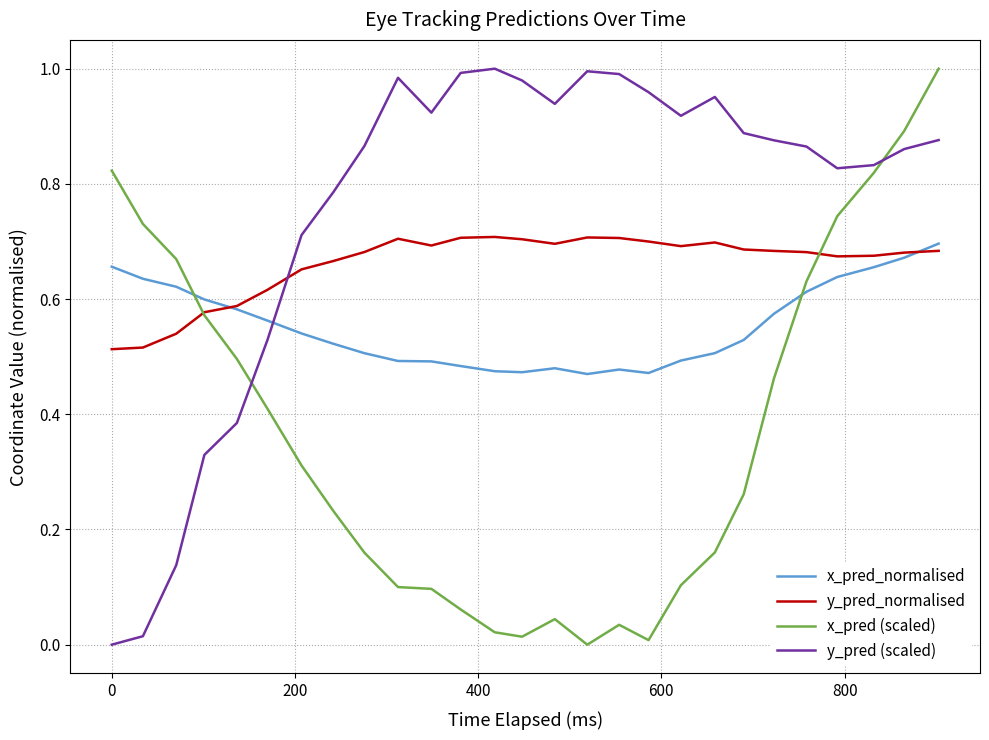

After their last crossing, which series has the higher values: y_pred (scaled) or x_pred_normalised?

y_pred (scaled)